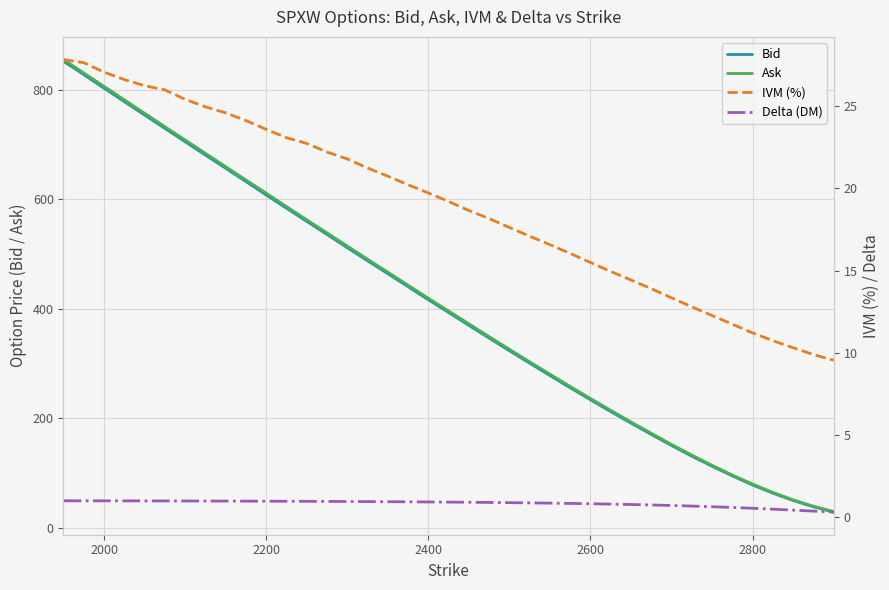

How many categories are shown in the chart?

39